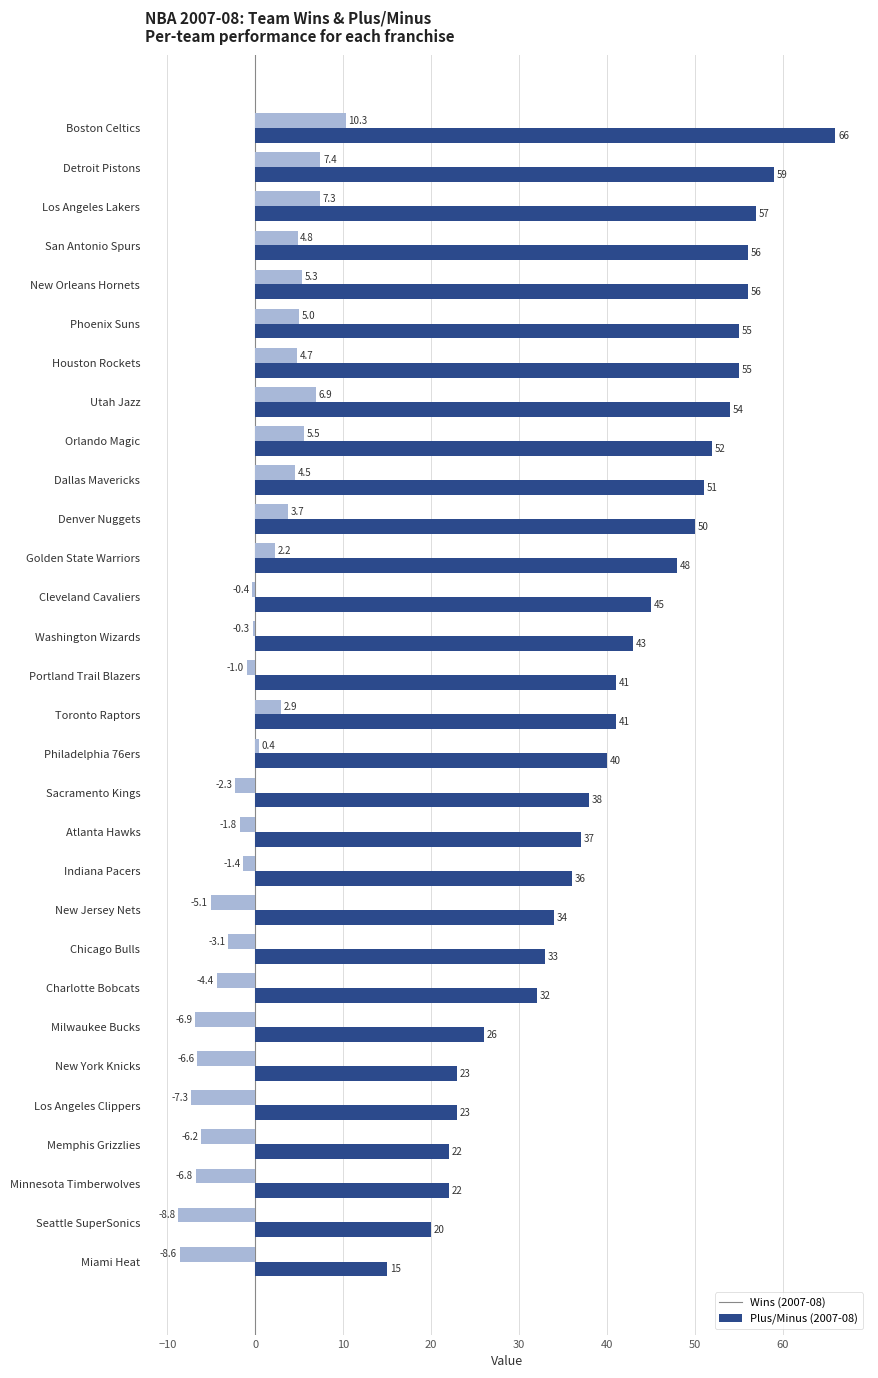

What is the minimum value shown in the chart?

-8.8